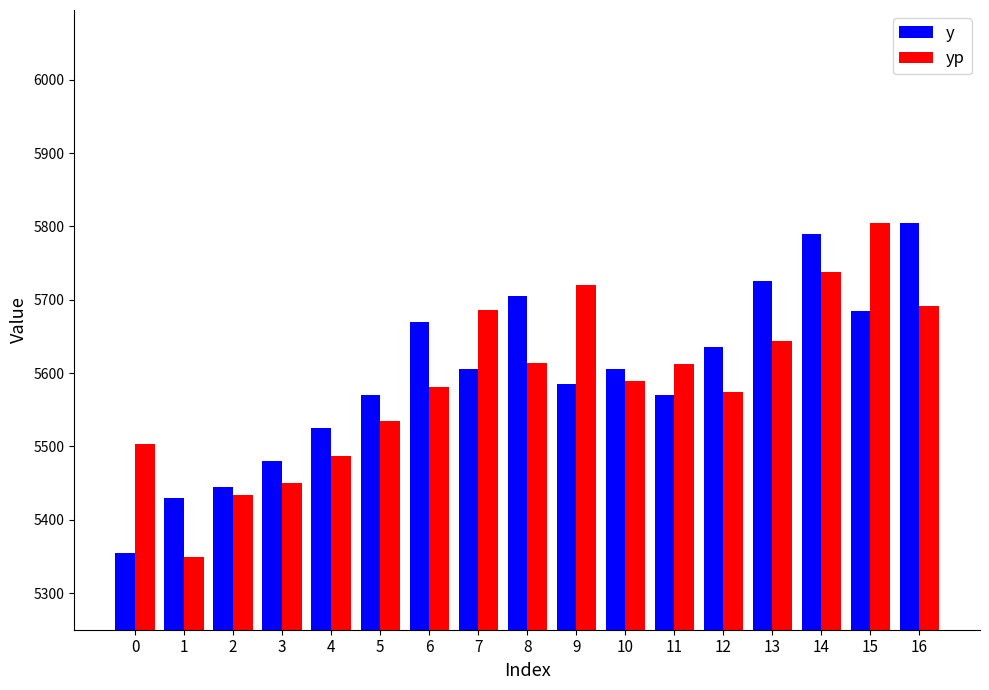

How many categories are shown in the chart?

17